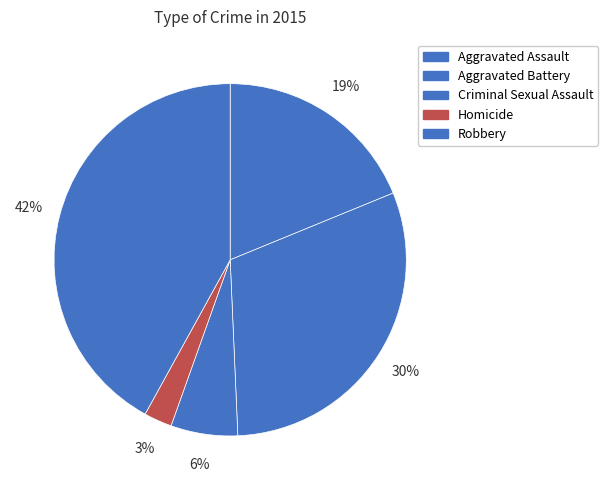

Does any single category account for the majority?

No